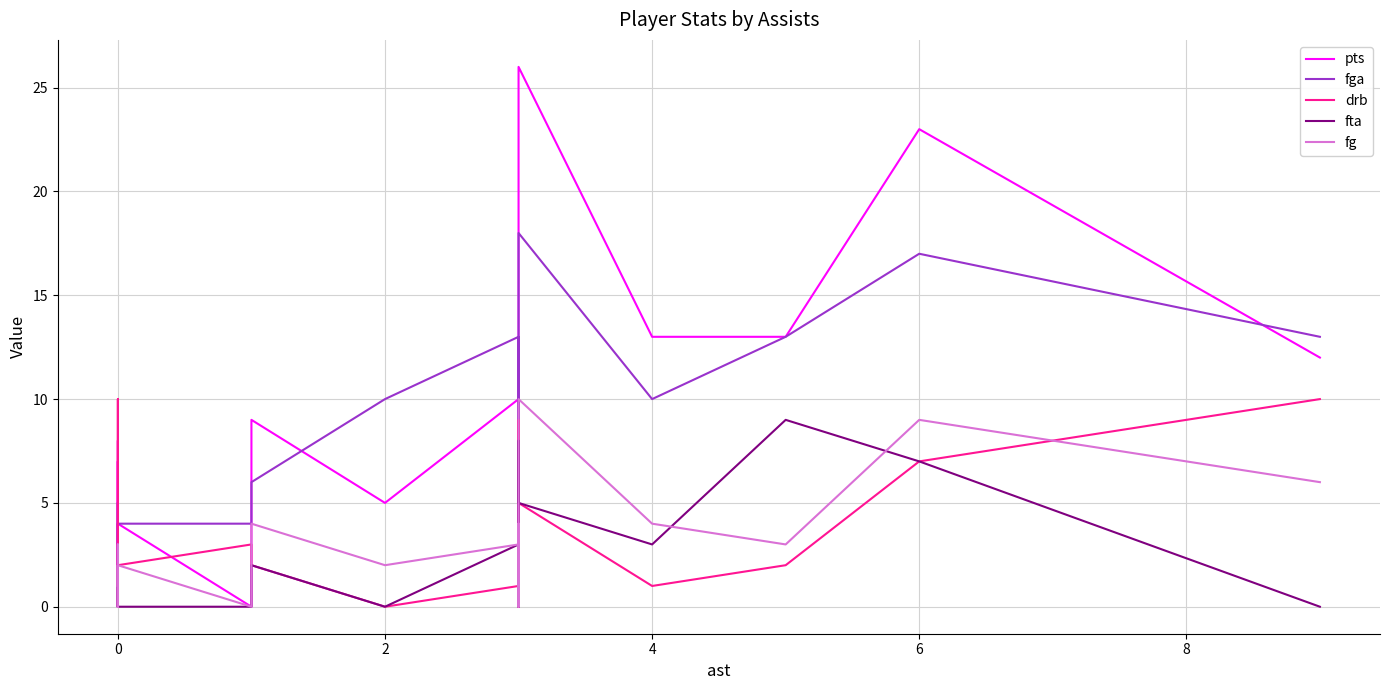

What is the difference between the second highest and minimum values in the pts series?

23